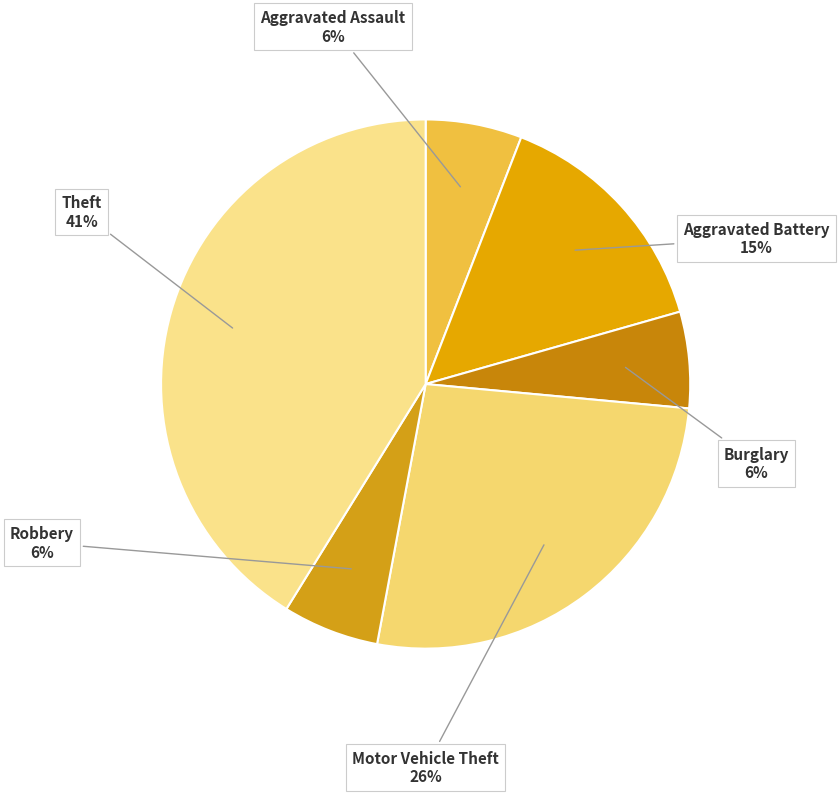

Which slice is the smallest?

Aggravated Assault